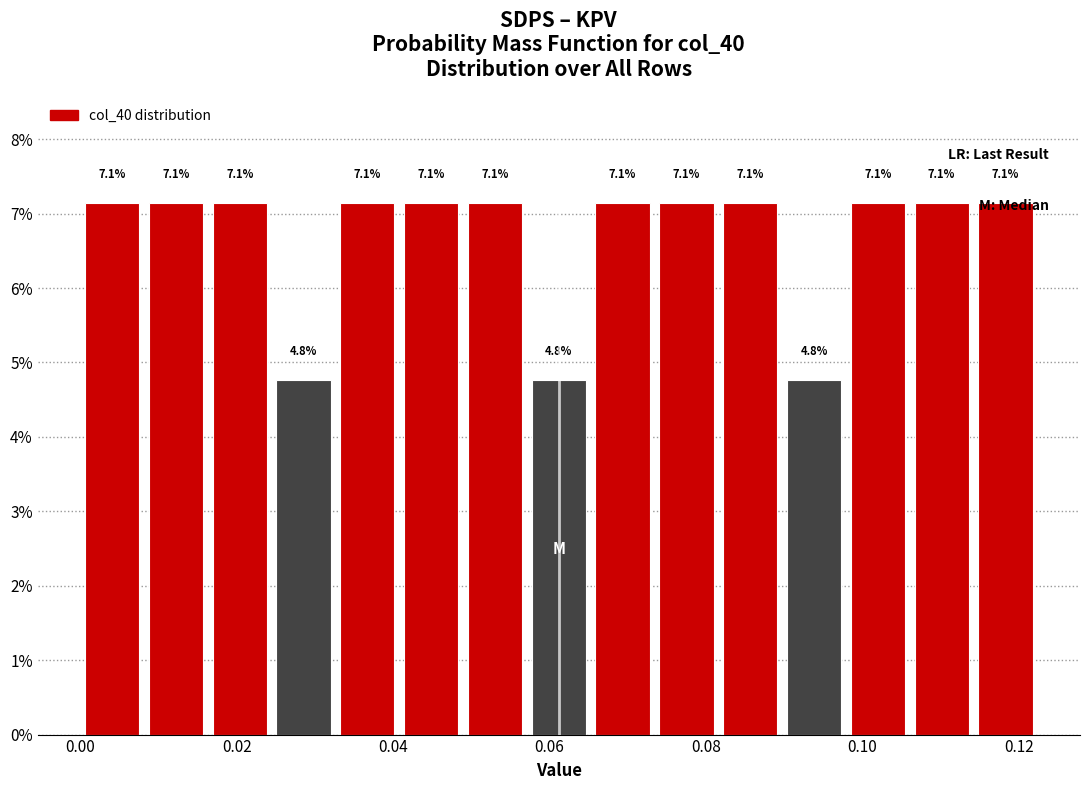

Reading left to right, transcribe this chart: for each bar, give the range it covers on the x-axis and its height. The bar edges are not printed on the chart, so give them approximately, as read against the axis.

0.000 to 0.008: 7.1
0.008 to 0.016: 7.1
0.016 to 0.024: 7.1
0.024 to 0.032: 4.8
0.032 to 0.040: 7.1
0.040 to 0.048: 7.1
0.048 to 0.058: 7.1
0.058 to 0.066: 4.8
0.066 to 0.074: 7.1
0.074 to 0.082: 7.1
0.082 to 0.090: 7.1
0.090 to 0.098: 4.8
0.098 to 0.106: 7.1
0.106 to 0.114: 7.1
0.114 to 0.122: 7.1